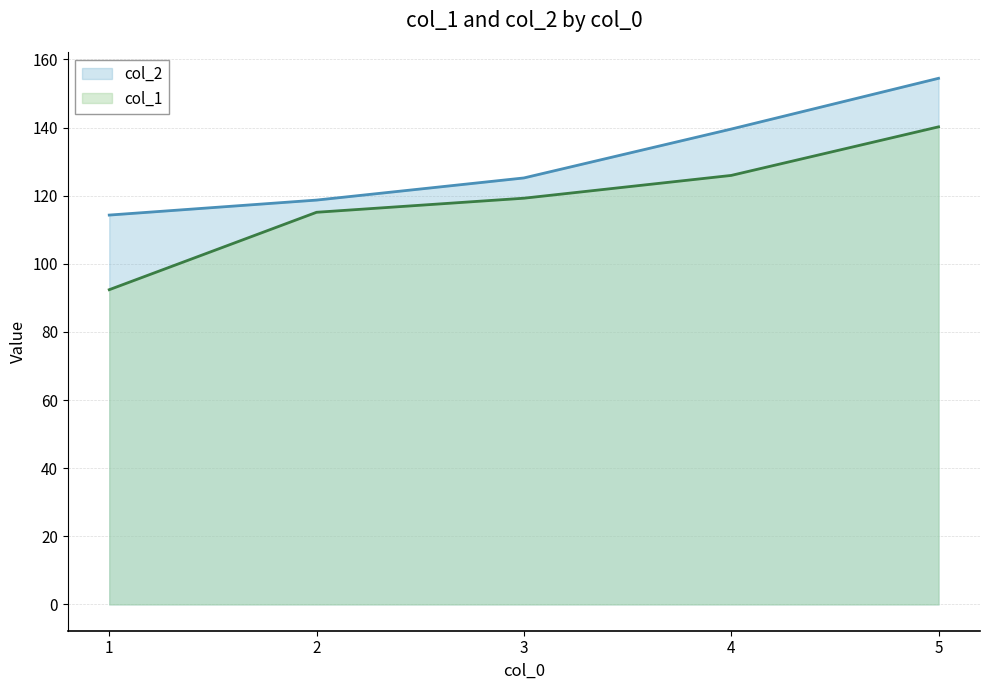

True or false: col_2 has a value of 118.7 at 2.

True